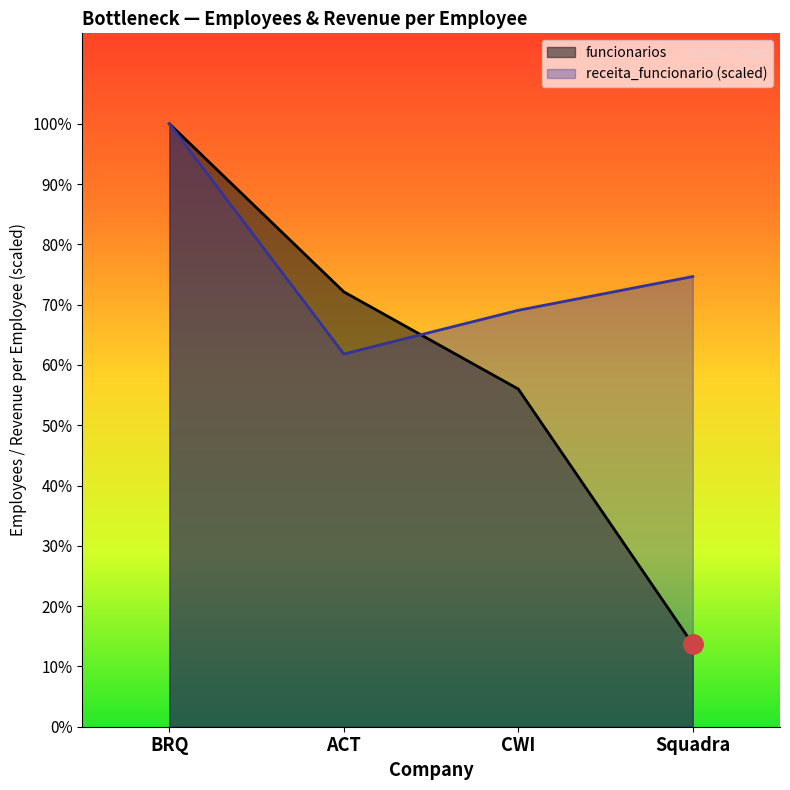

How many data points in receita_funcionario are less than 2056?

2